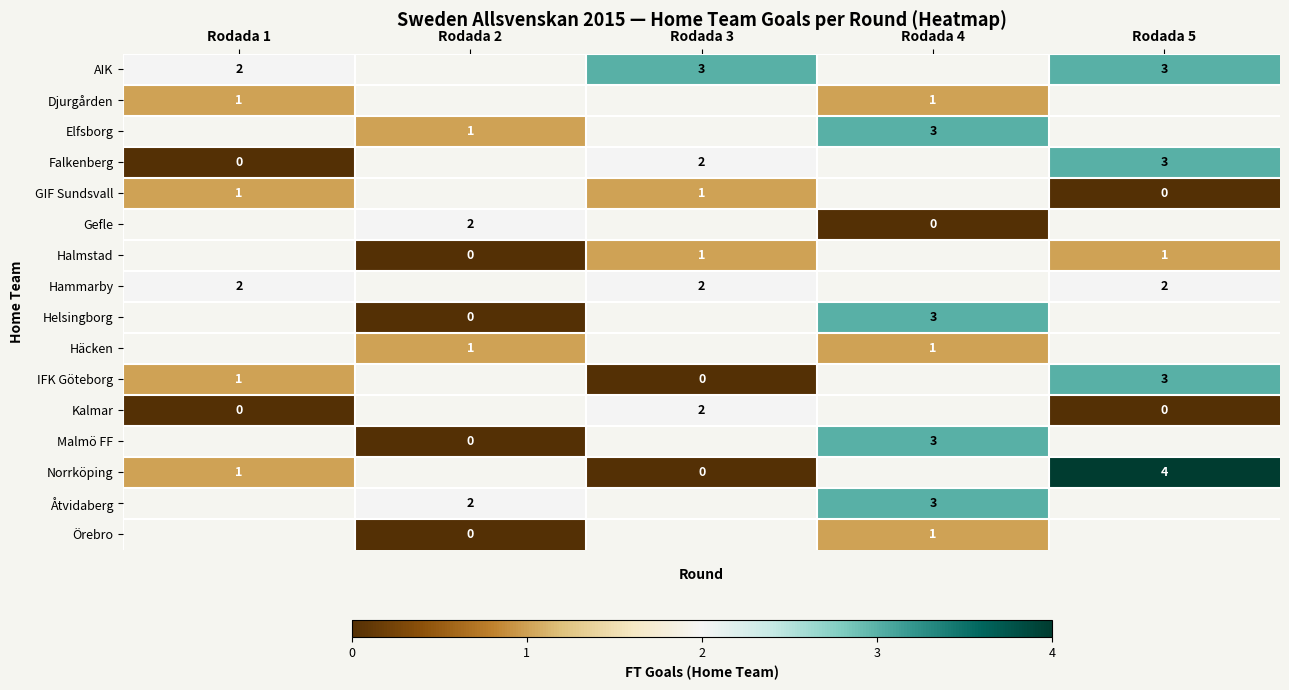

The Djurgården series shows 1 at Rodada 4. True or false?

True